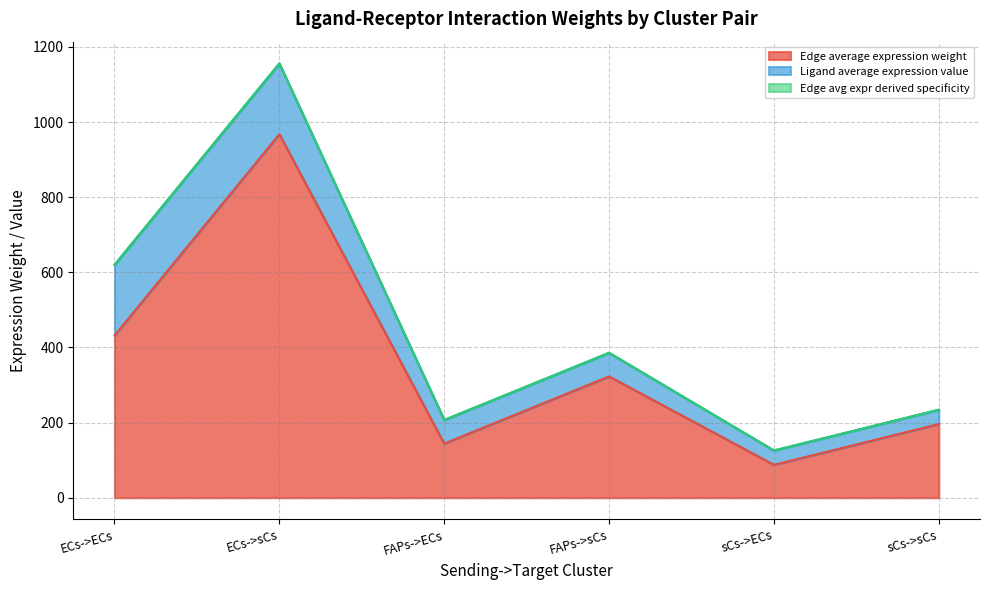

Rank the categories by Edge total expression weight value from highest to lowest.

ECs->sCs, ECs->ECs, FAPs->sCs, sCs->sCs, FAPs->ECs, sCs->ECs